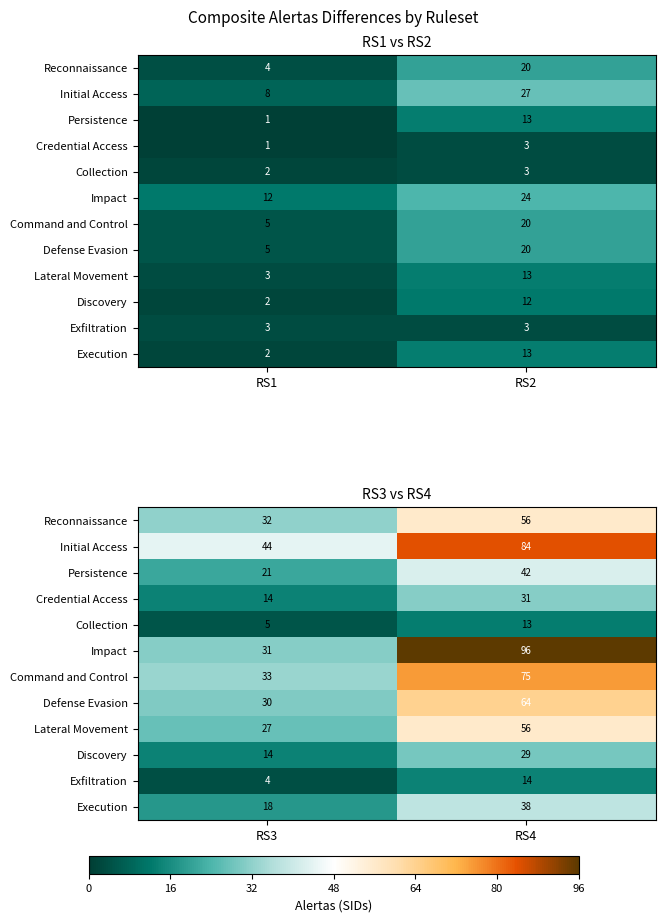

How many Persistence values are between 21 and 42?

2